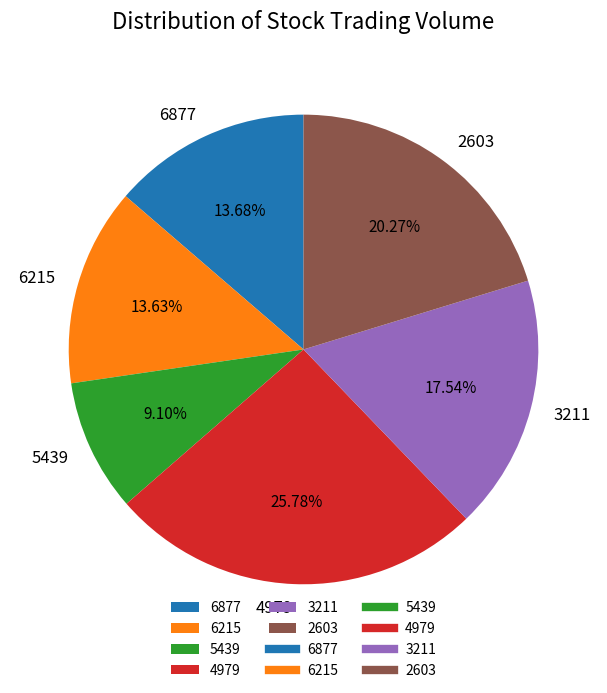

The 4979 slice represents 26% of the pie. True or false?

True